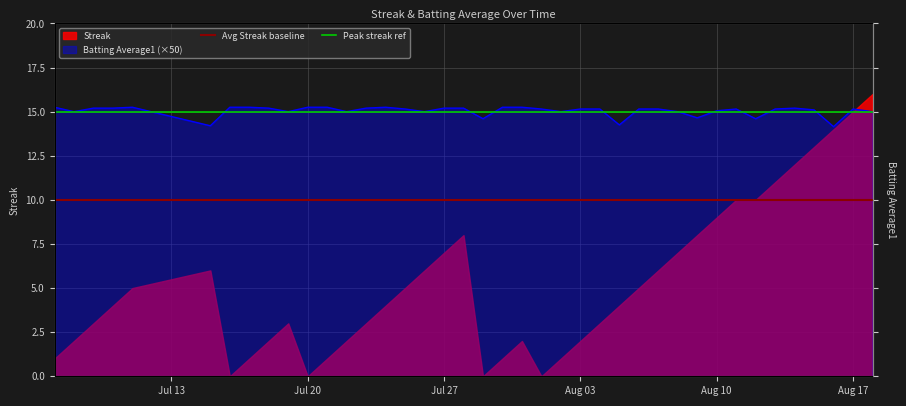

List the labels in order of Peak streak ref value, smallest first.

Jul 13, Jul 20